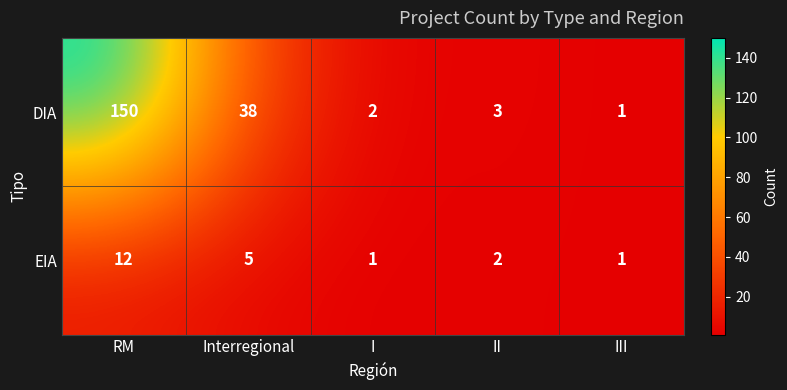

Between Interregional and III, which series saw the biggest shift?

DIA